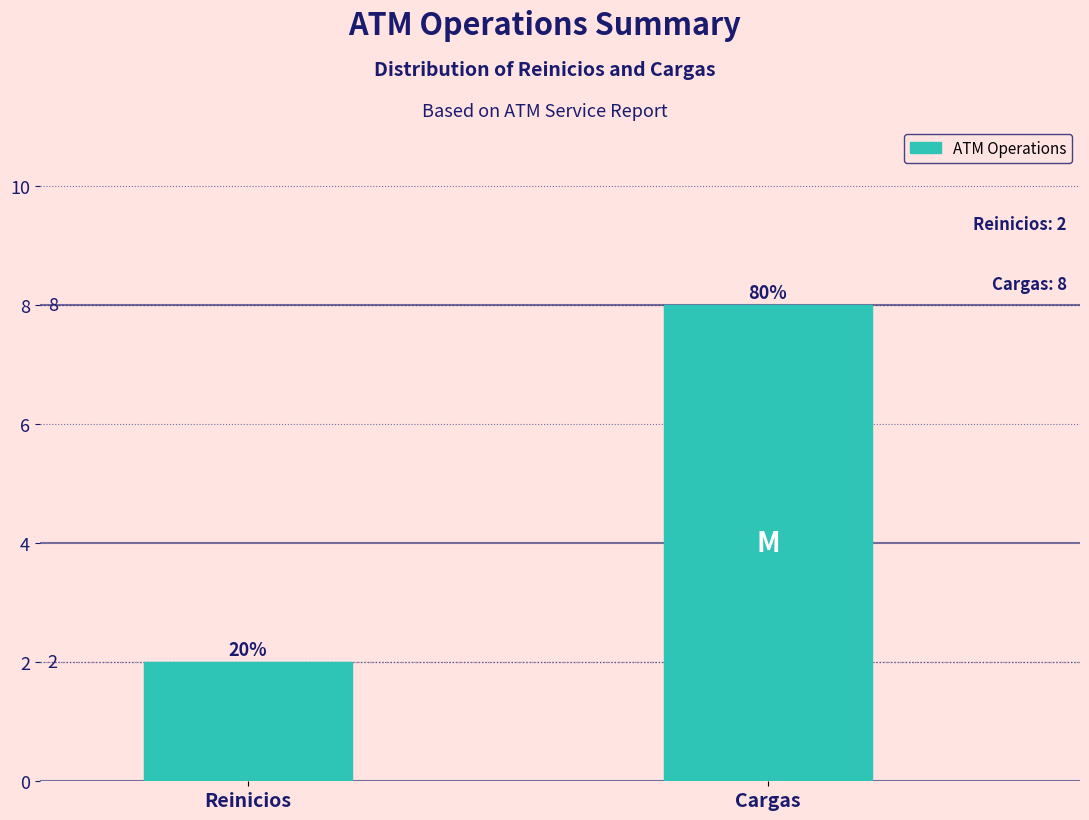

Reading left to right, transcribe all the data shown in this chart.

Reinicios=2	Cargas=8